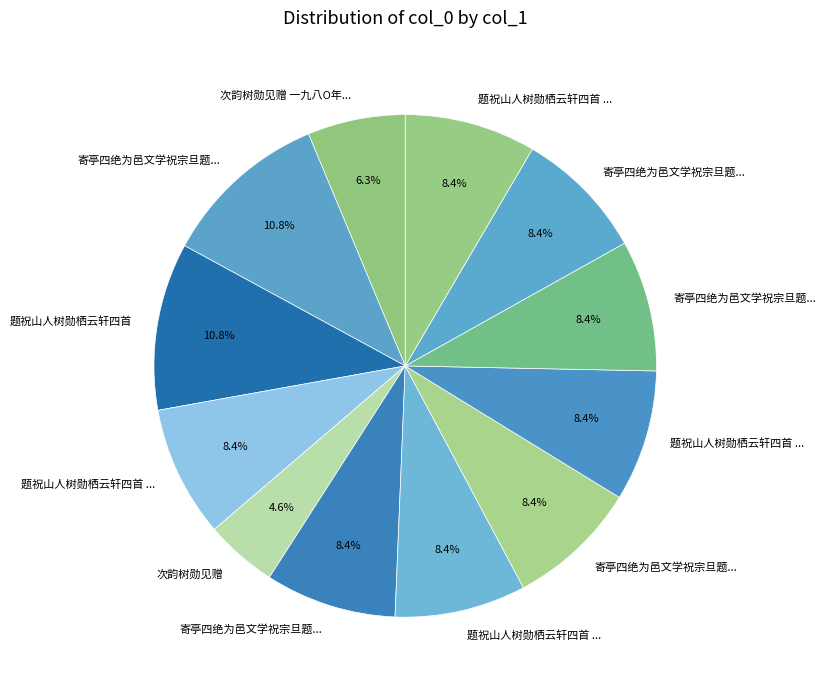

How many segments does this pie chart have?

12